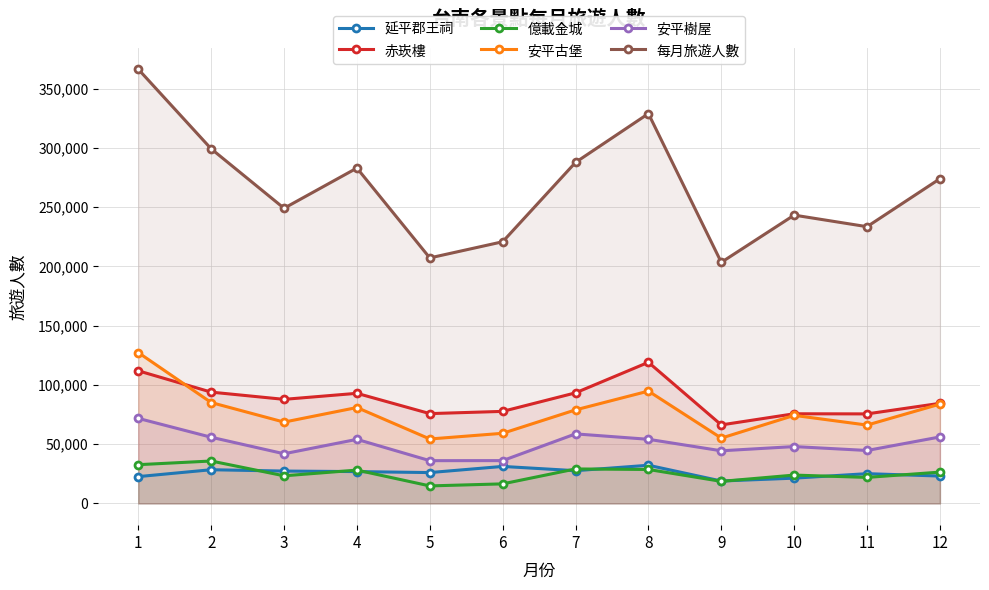

How many values in the 赤崁樓 series exceed 87863?

5